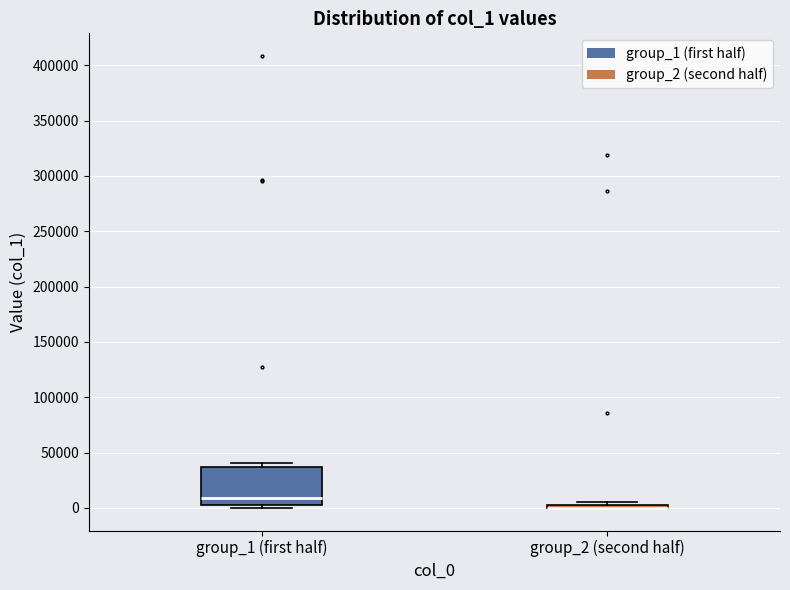

Reading left to right, read every box against the y-axis: the position of its median line, the range the box covers, and the ends of its whiskers. The values are not printed on the chart, so give them approximately, as read against the axis.

group_1 (first half): median 10000, box 5000 to 35000, whiskers 0 to 40000
group_2 (second half): box collapsed to a line at 0, whiskers 0 to 5000